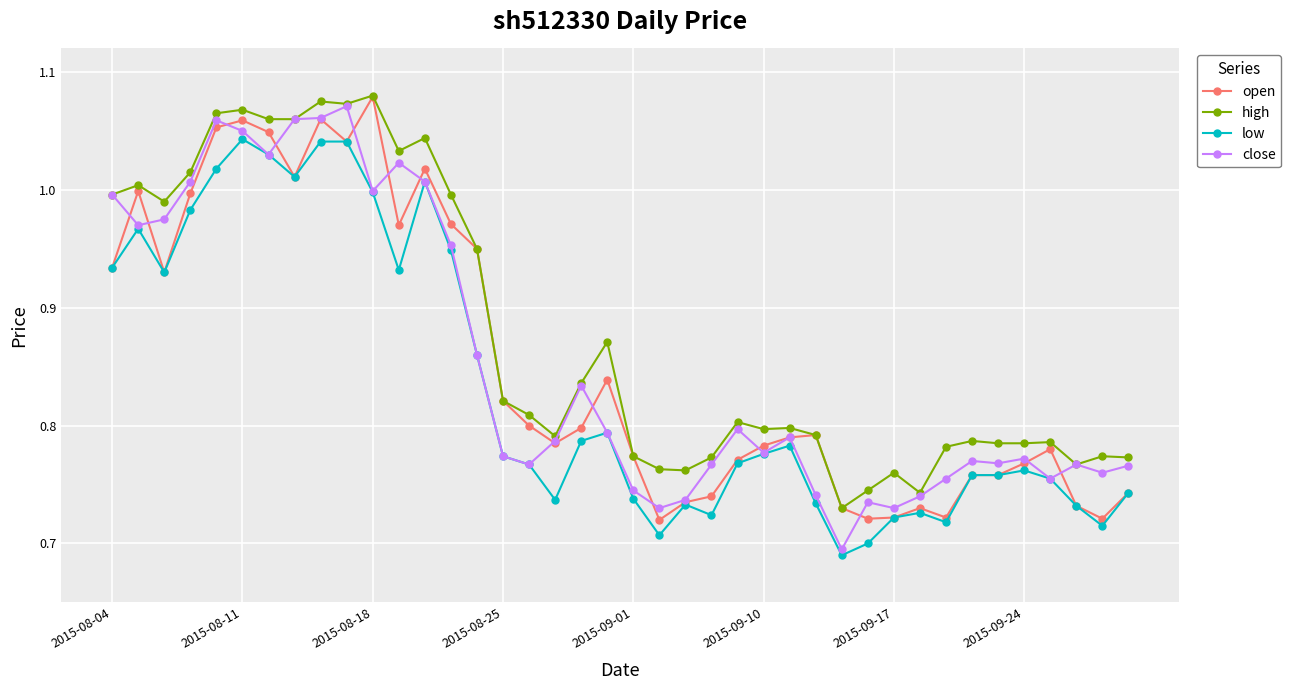

How many lines are shown in the chart?

4